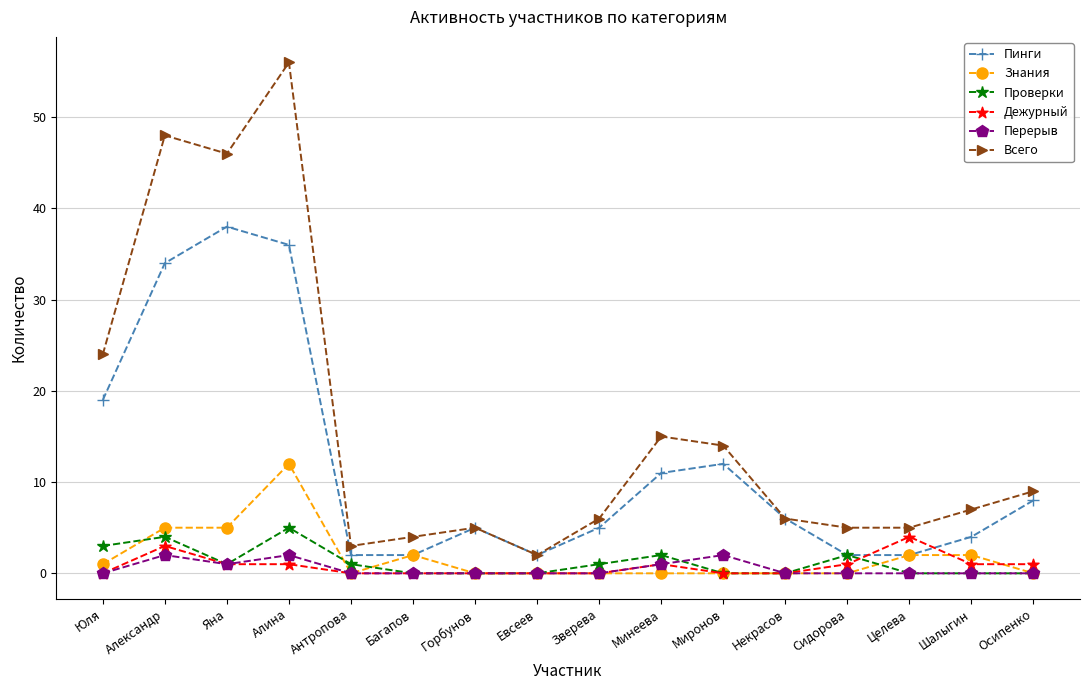

What is the value of the Пинги point at the 2nd from the left?

34